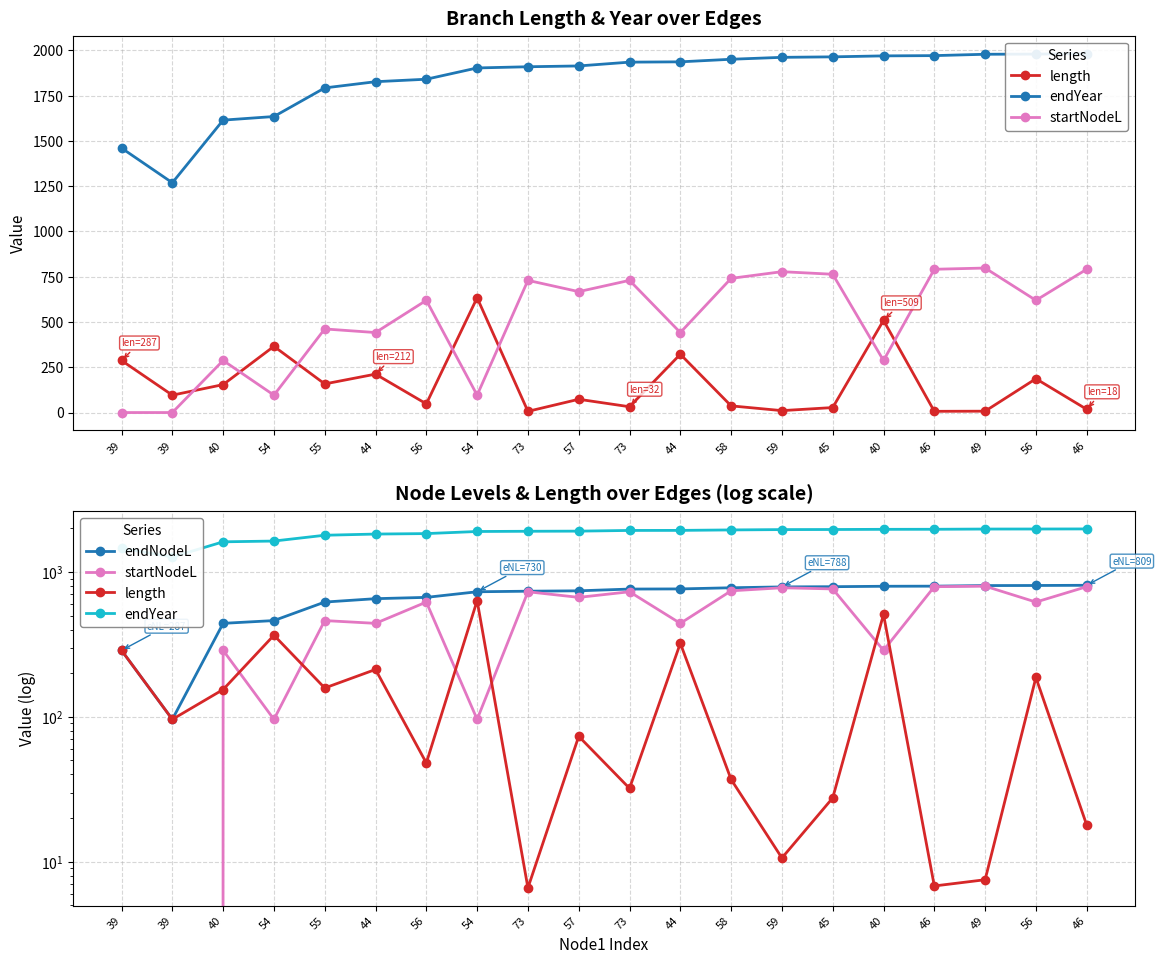

What is the average value of the endYear series?

1839.3